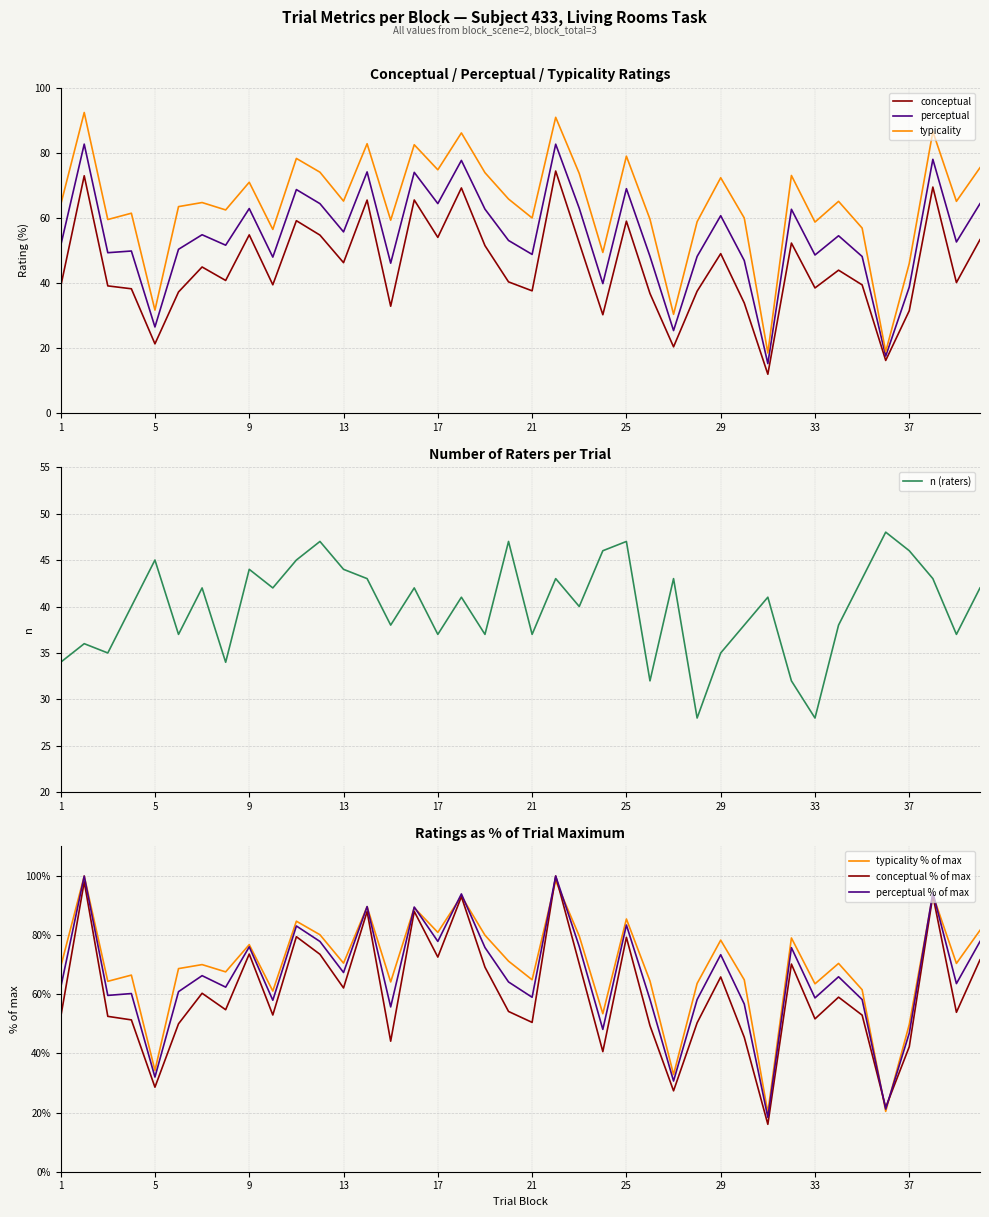

What is the total value across all series at 38?

277.0